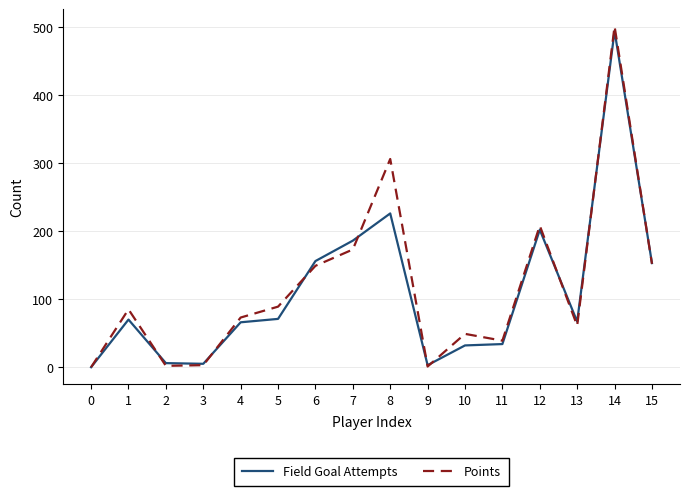

Which label corresponds to the largest value in the chart?

14